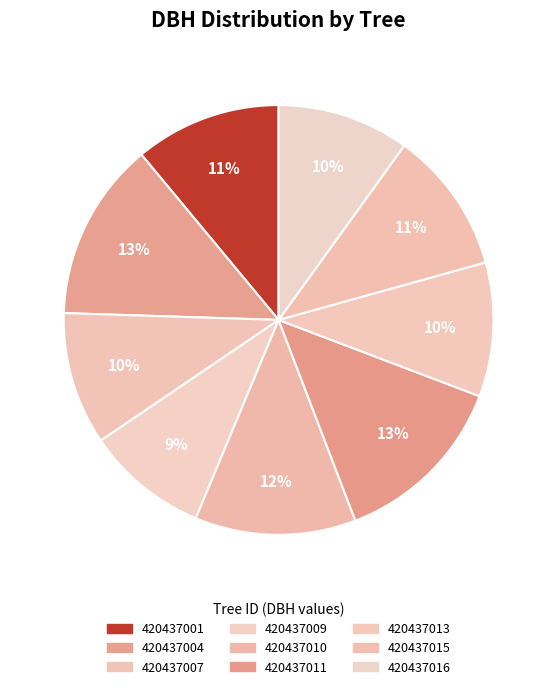

To the nearest percent, what is the difference between the largest and smallest slice percentages?

4%